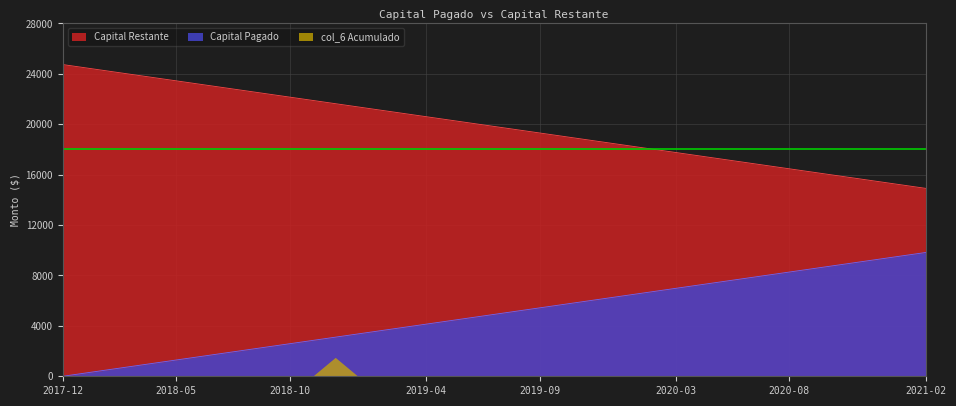

True or false: Capital Restante and col_6 Acumulado cross at least once.

False